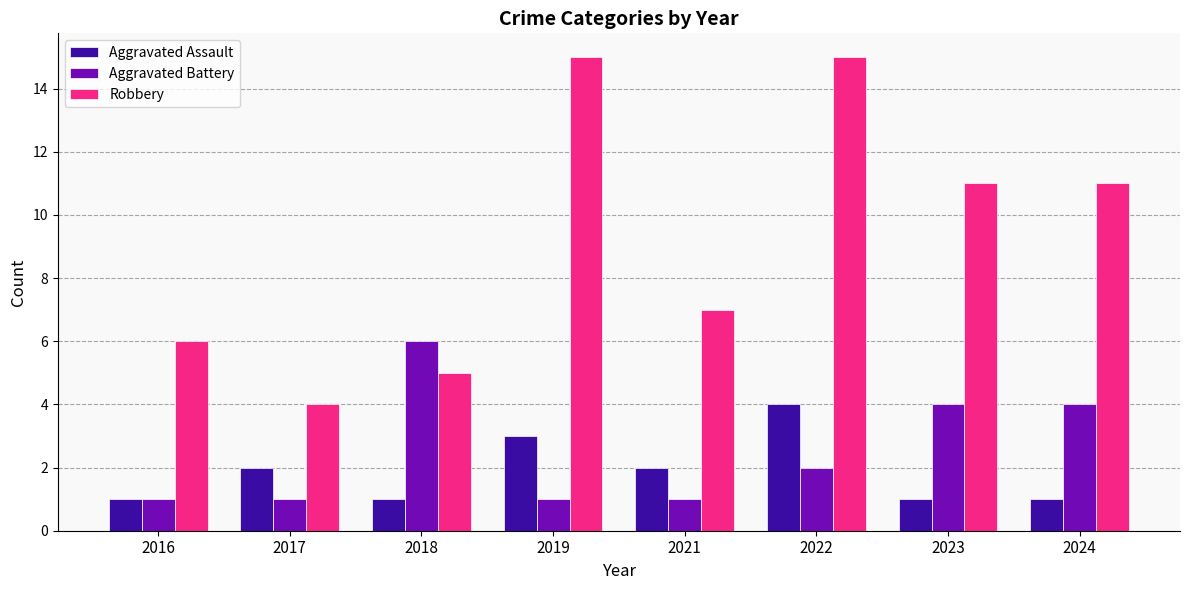

Which series has the widest spread of values?

Robbery